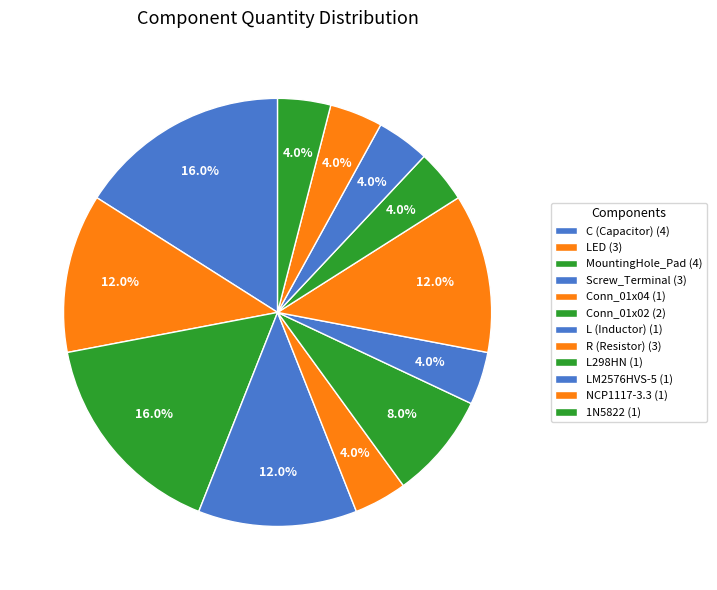

Combined, do Conn_01x02 and C (Capacitor) account for over 50%?

No